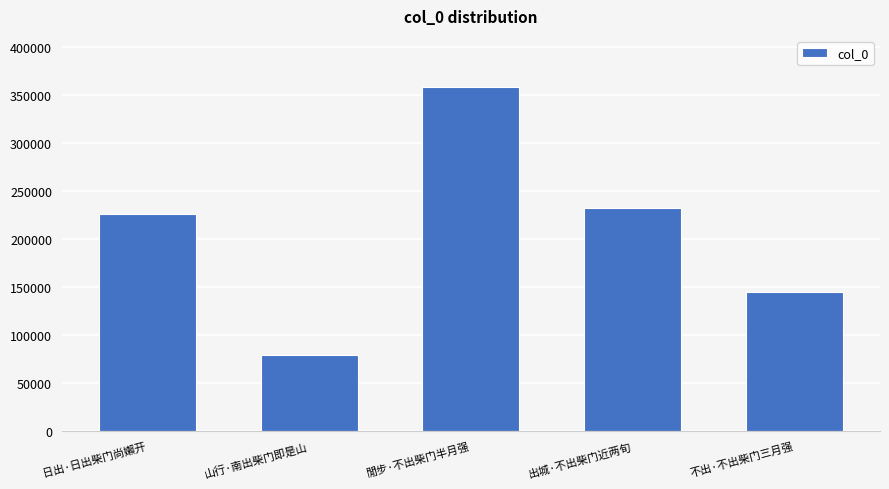

What is the difference between the second highest and second lowest values?

87101